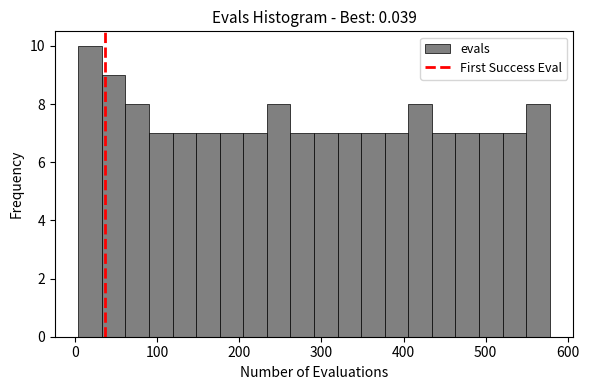

Around what value on the x-axis is the tallest bar? Give the approximate position of its centre, as read against the axis.

20